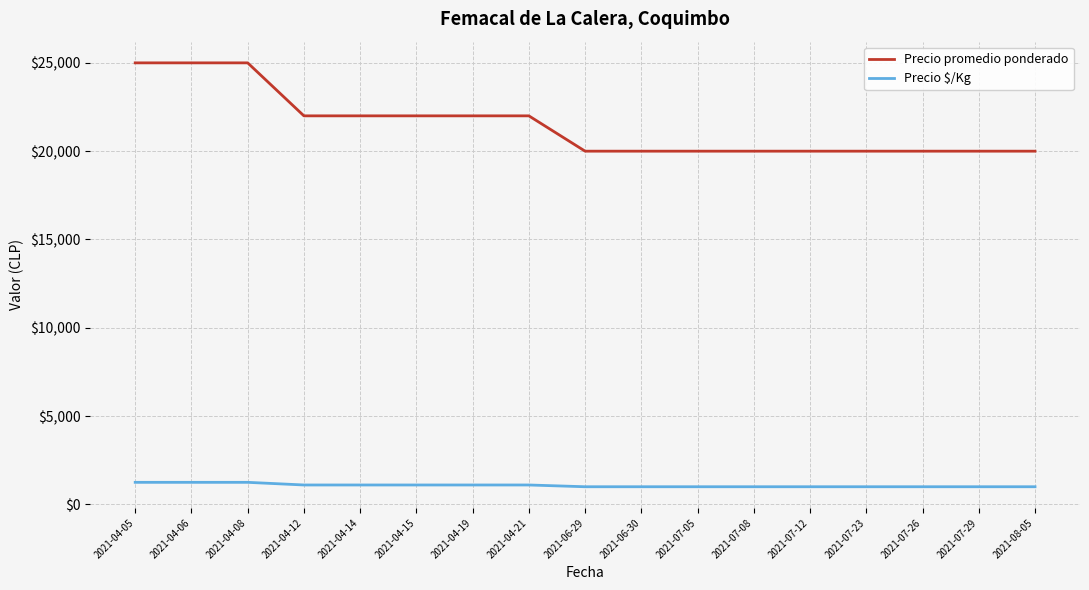

Is the value of Precio promedio ponderado at 2021-04-05 greater than the value of Precio $/Kg at 2021-04-08?

Yes